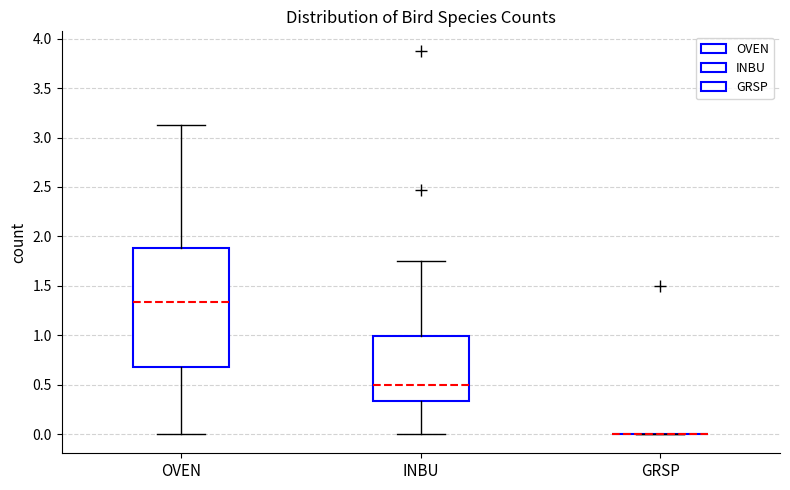

Where is the upper edge of the box for OVEN on the y-axis? The values are not printed on the chart, so give them approximately, as read against the axis.

1.90